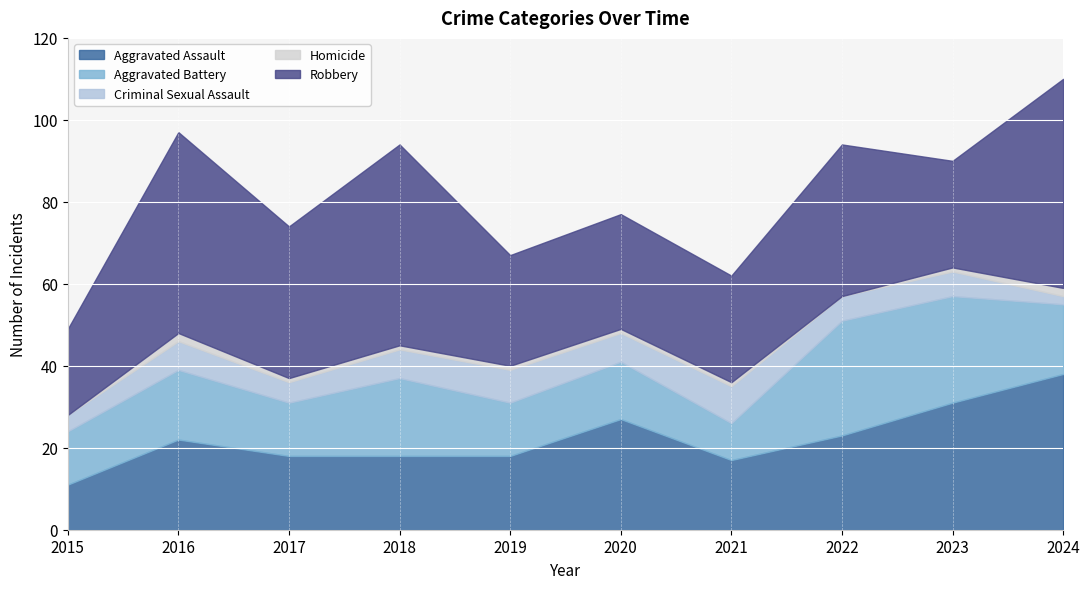

What is the difference between the maximum and minimum values in the Robbery series?

30